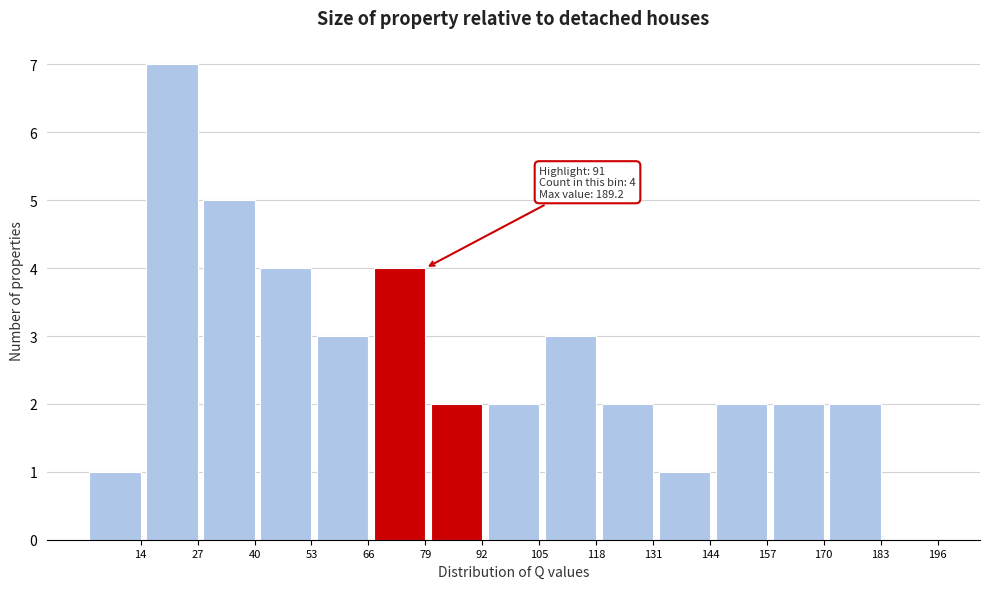

Reading left to right, what are all the values shown in this chart?

14=1	27=7	40=5	53=4	66=3	79=4	92=2	105=2	118=3	131=2	144=1	157=2	170=2	183=2	196=0